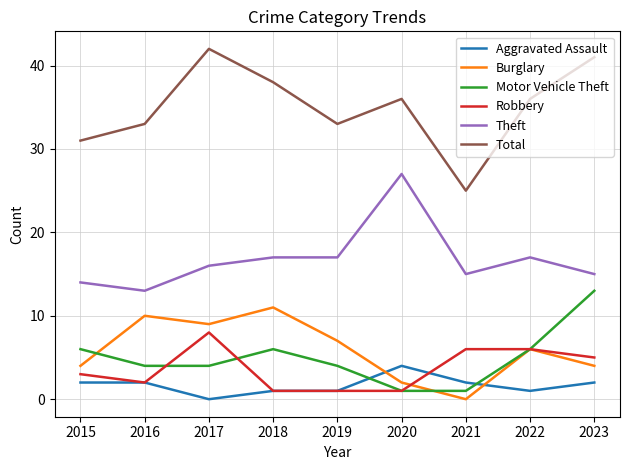

What is the difference between the maximum and second lowest values in the Robbery series?

7